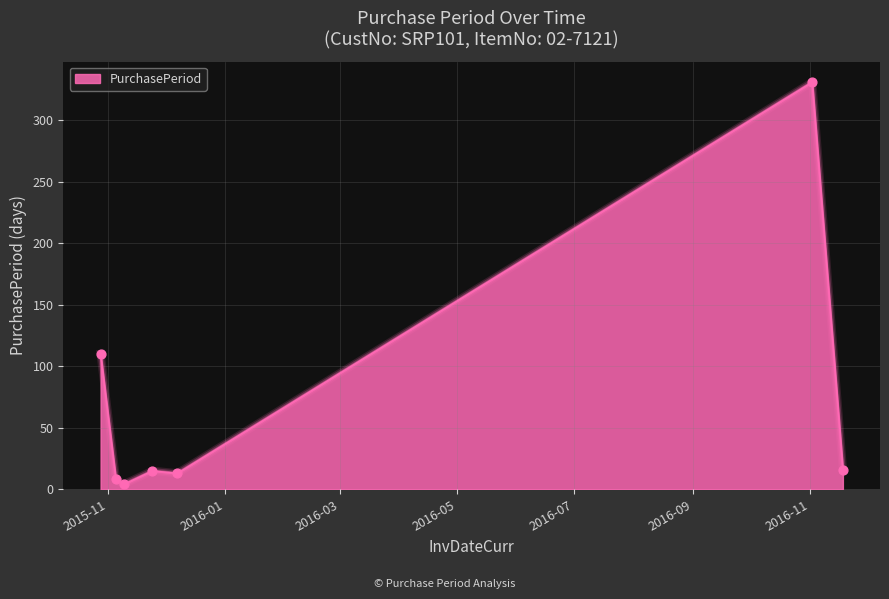

True or false: the data has more than 2 interior local peaks.

False